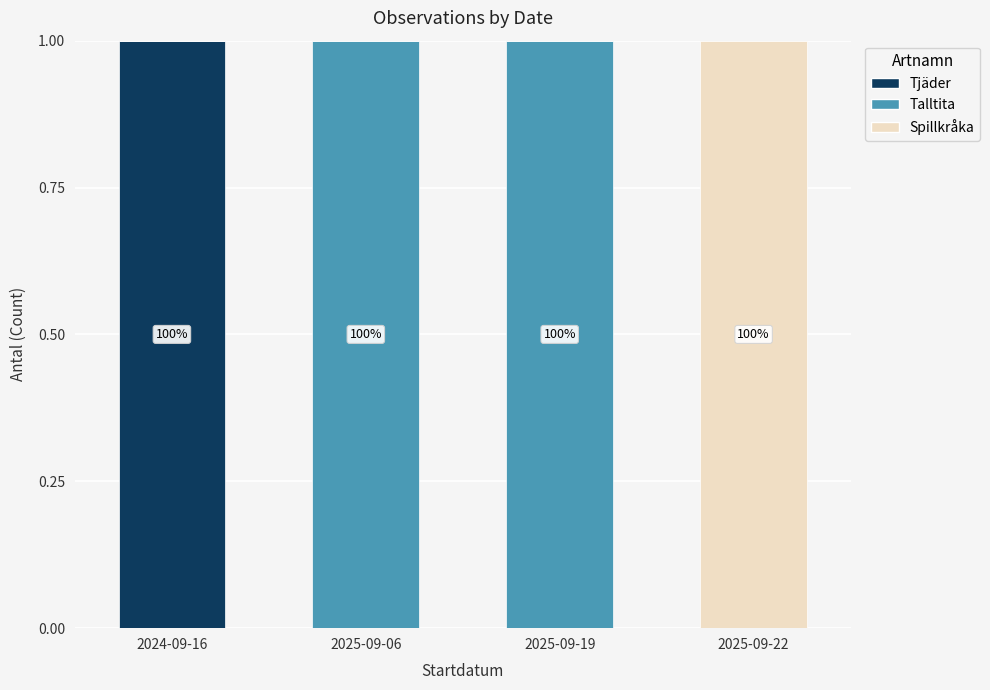

The value of Tjäder at 2025-09-19 is -1. True or false?

False